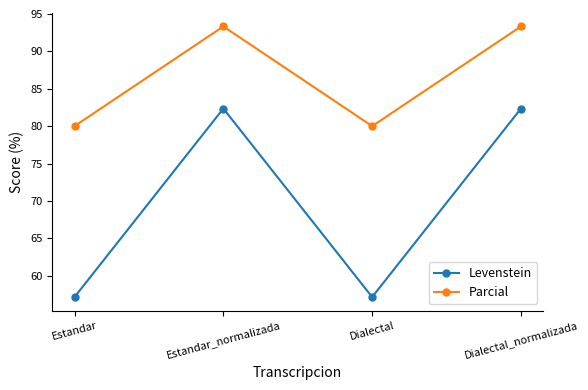

What position from the left is Estandar_normalizada?

2